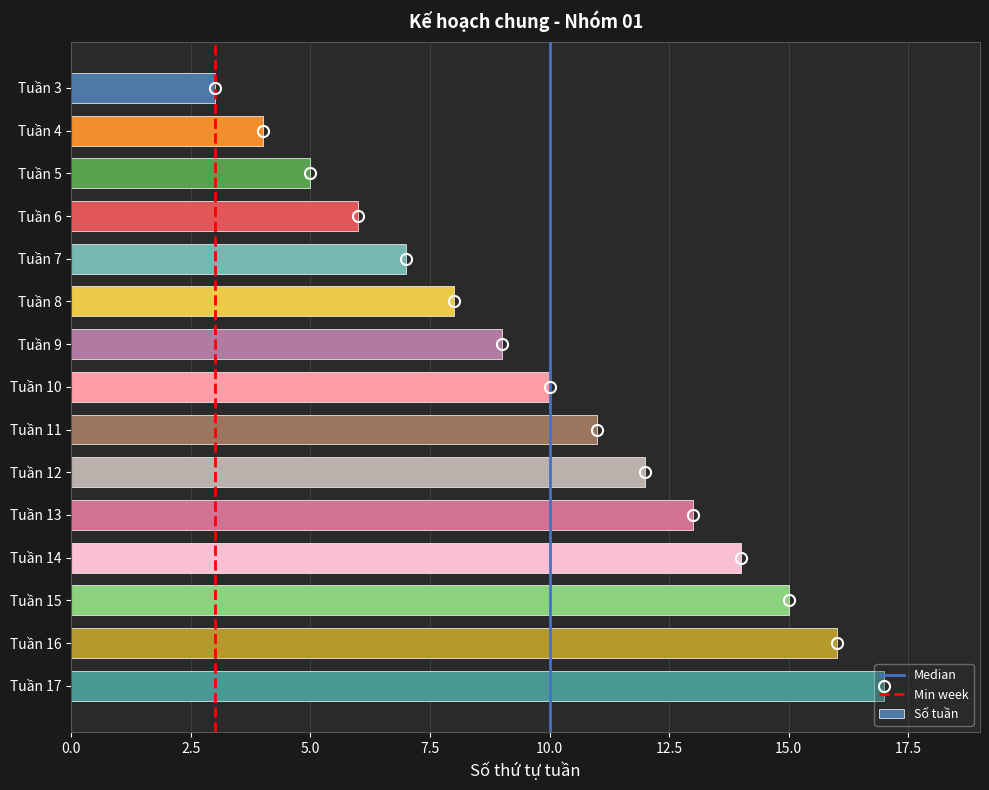

What is the minimum value shown in the chart?

3